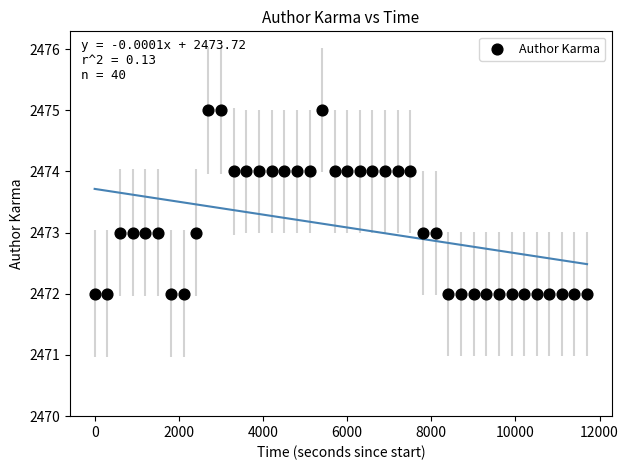

What is the range of Y values (max minus min)?

3